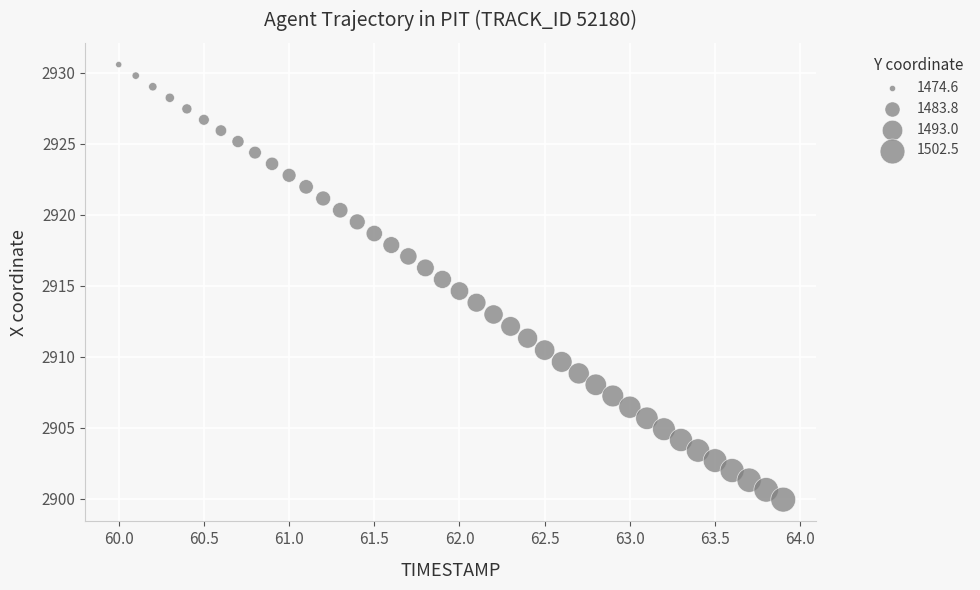

What is the range of X values (max minus min)?

3.9